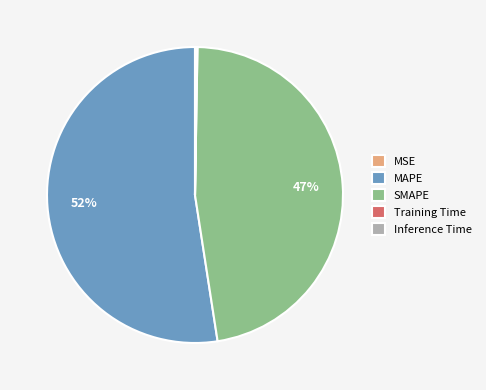

Which category accounts for the majority?

MAPE